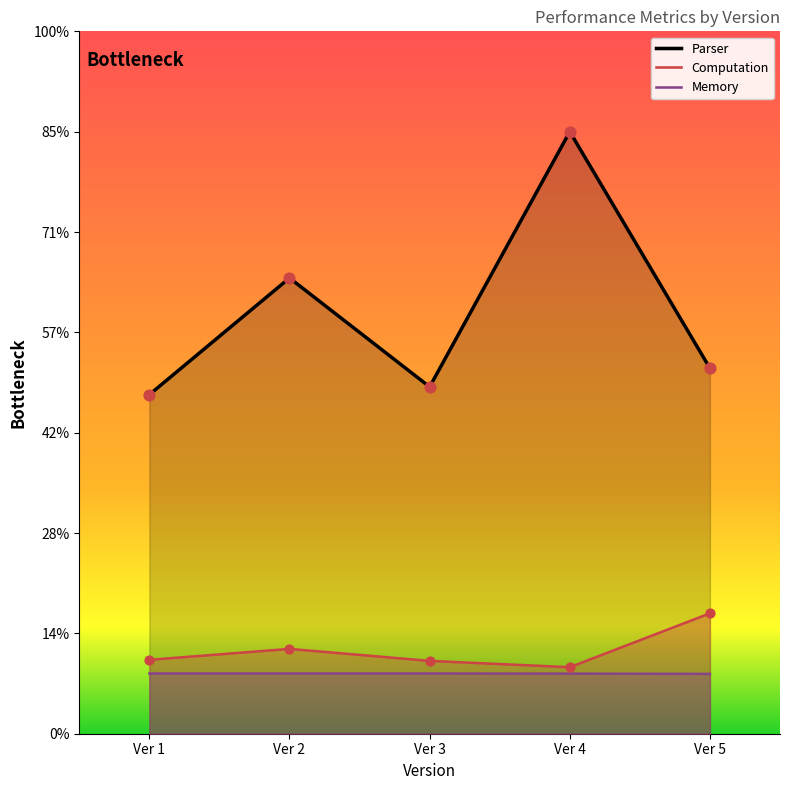

At which category is the sum across all series the highest?

Ver 4